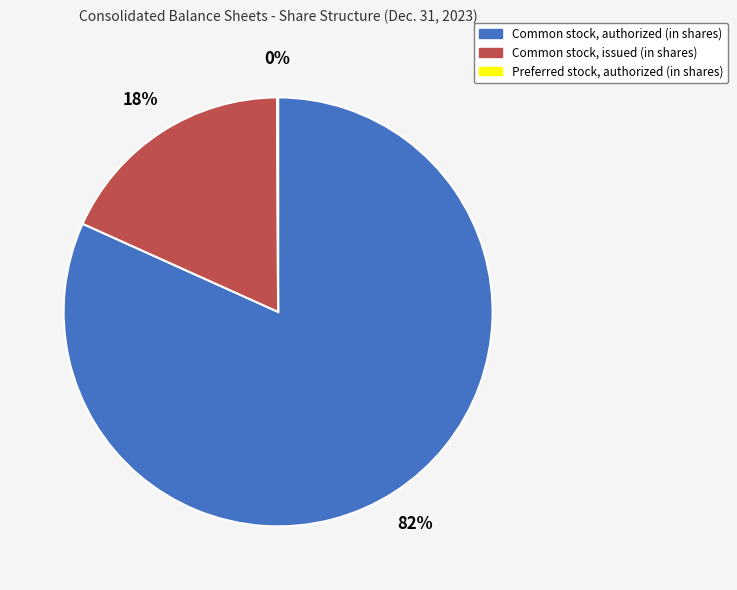

What percentage is the Common stock, authorized (in shares) slice, to the nearest percent?

82%